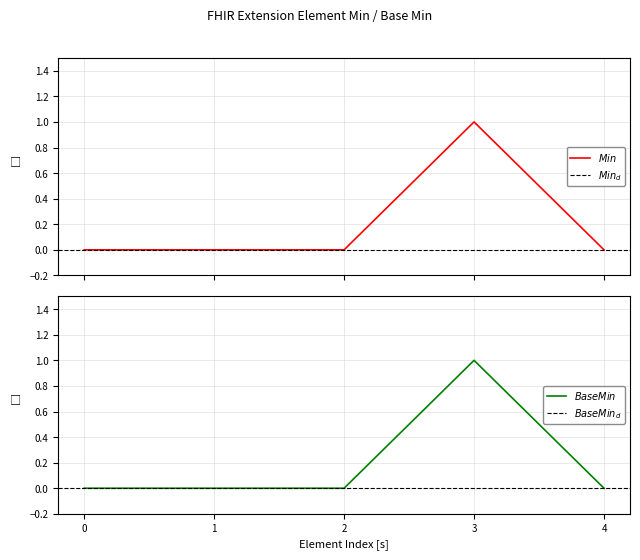

Reading left to right, extract all data points from this chart.

Min: 0	0	0	1	0
Base Min: 0	0	0	1	0